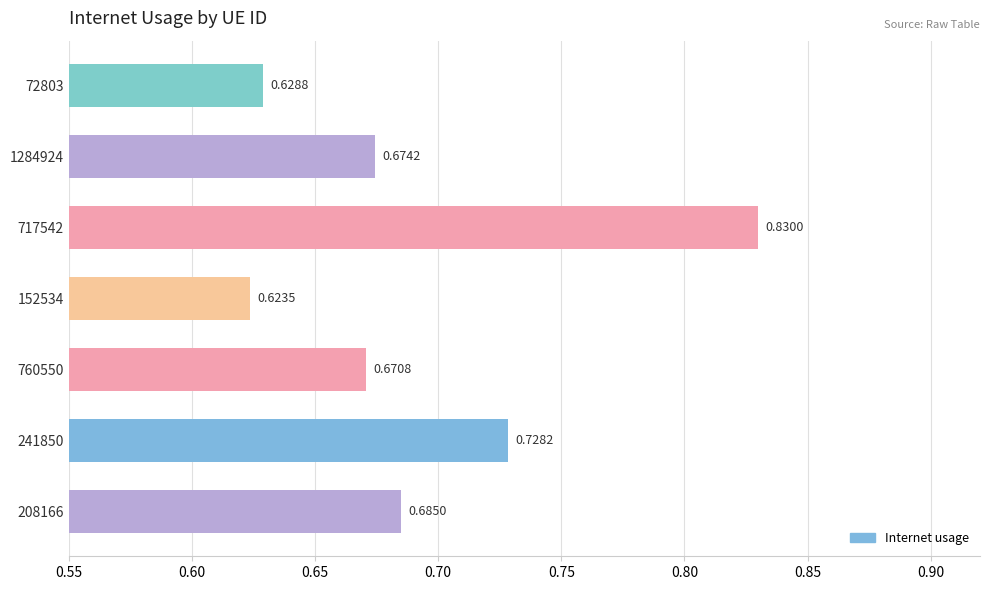

List the labels in order of value, largest first.

717542, 241850, 208166, 1284924, 760550, 72803, 152534